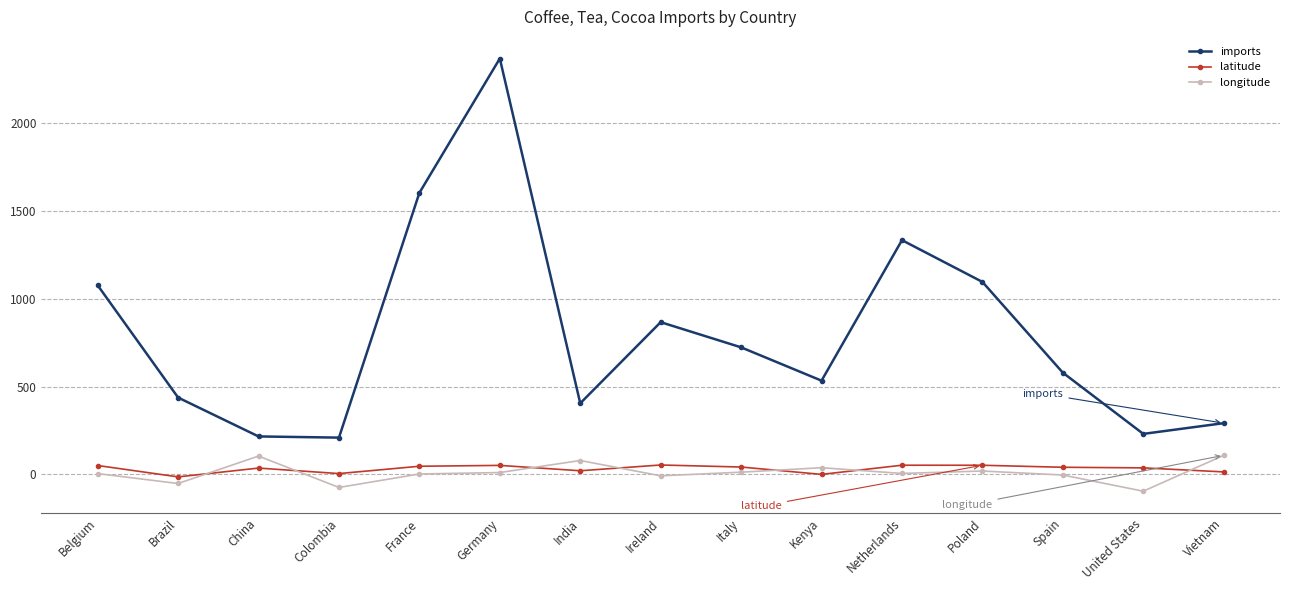

How many values in the imports series are below 578?

7